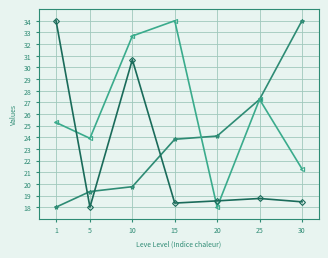

What is the total value across all series at 5?

61.2